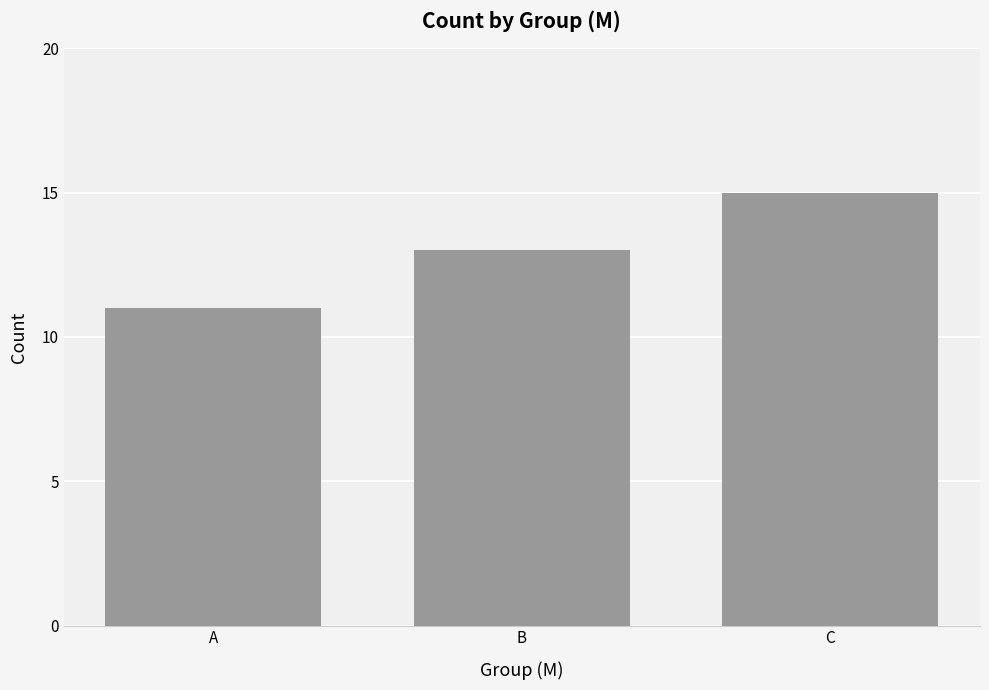

Which category has the highest value across all series?

C